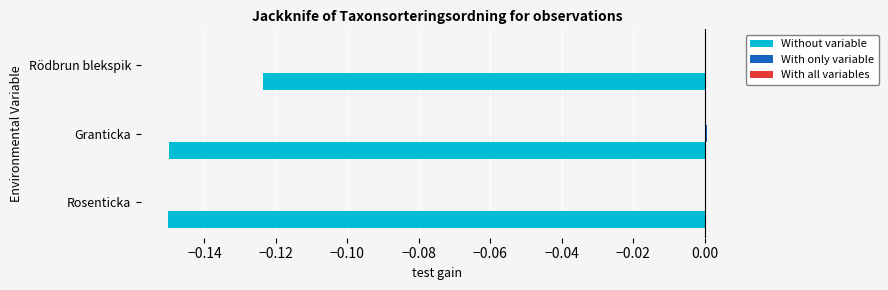

The value of Without variable at Rödbrun blekspik is -0.2. True or false?

False